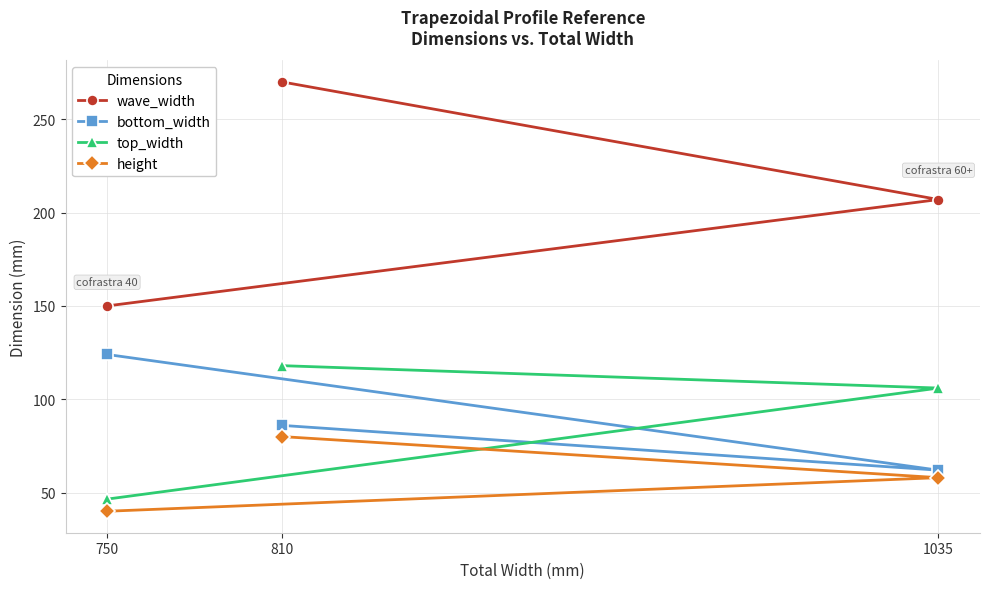

Where is wave_width nearest to the value 210?

1035